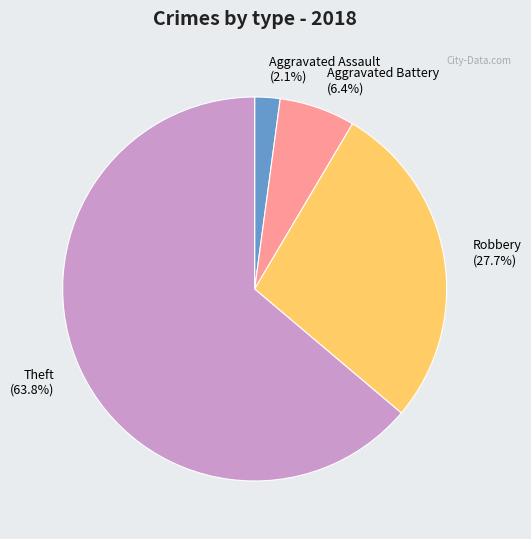

Does Aggravated Assault represent more than half of the total?

No